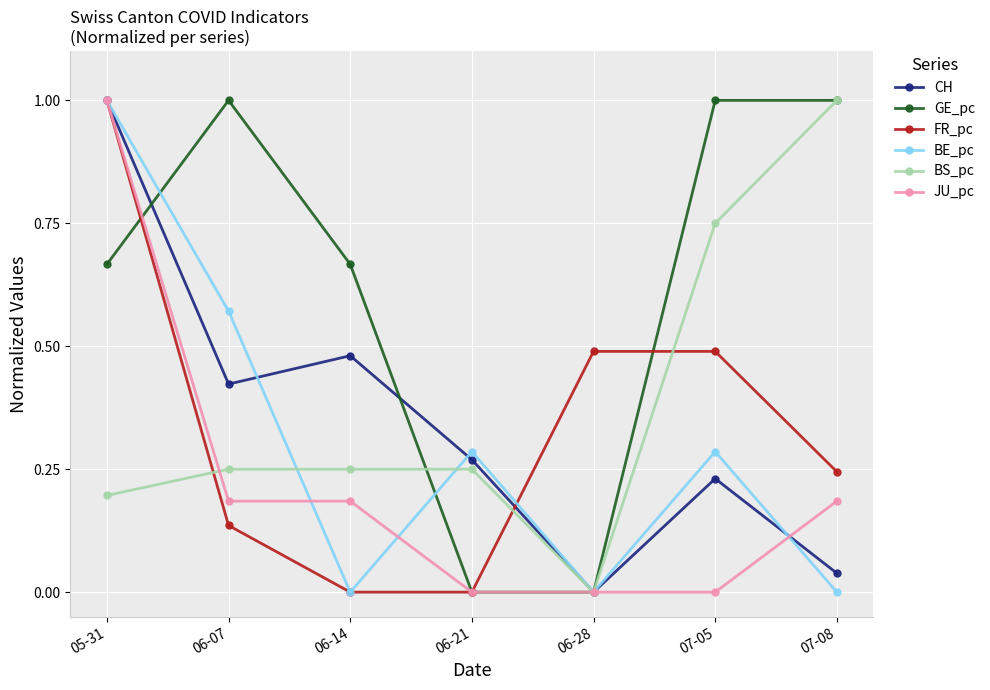

The GE_pc series shows 0.6 at 06-28. True or false?

False